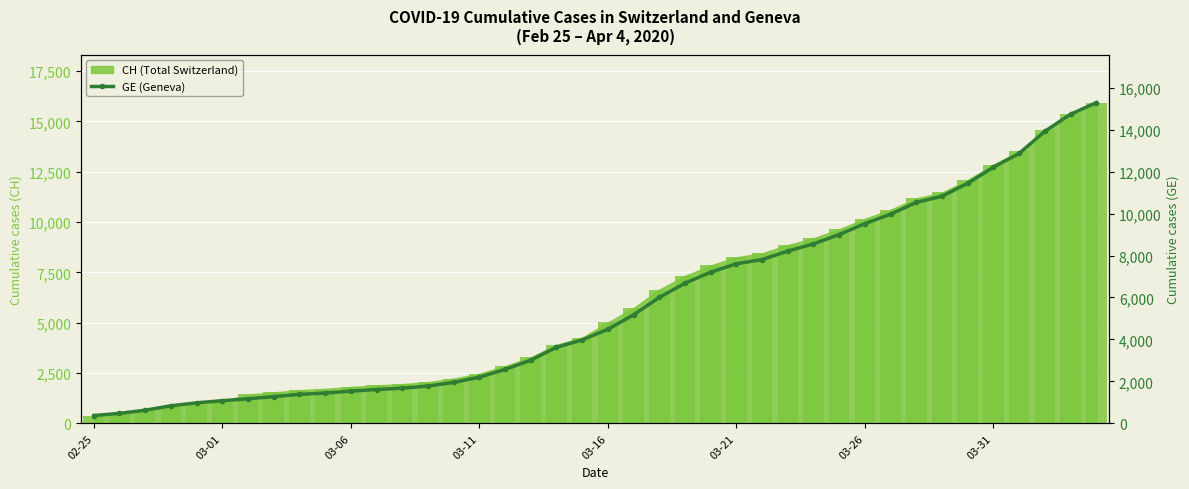

Is it true that the value at 03-26 is 9520?

True